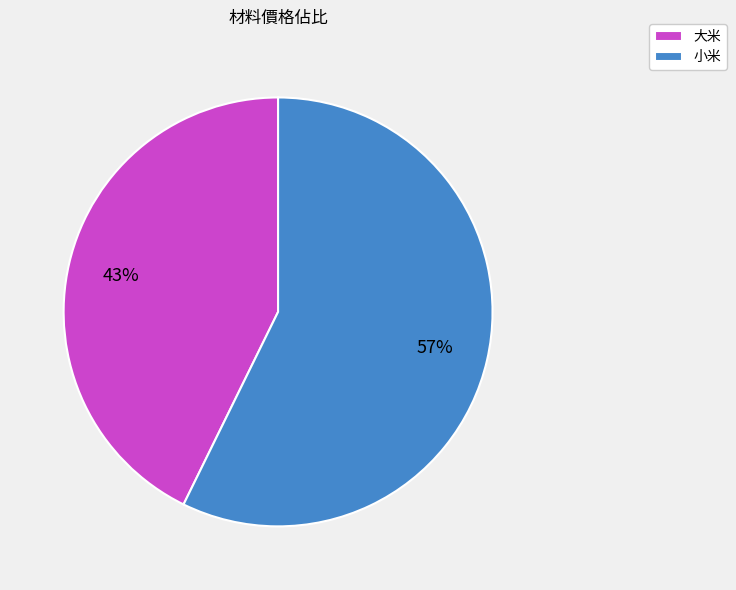

Is it true that 小米 is 72% of the pie?

False